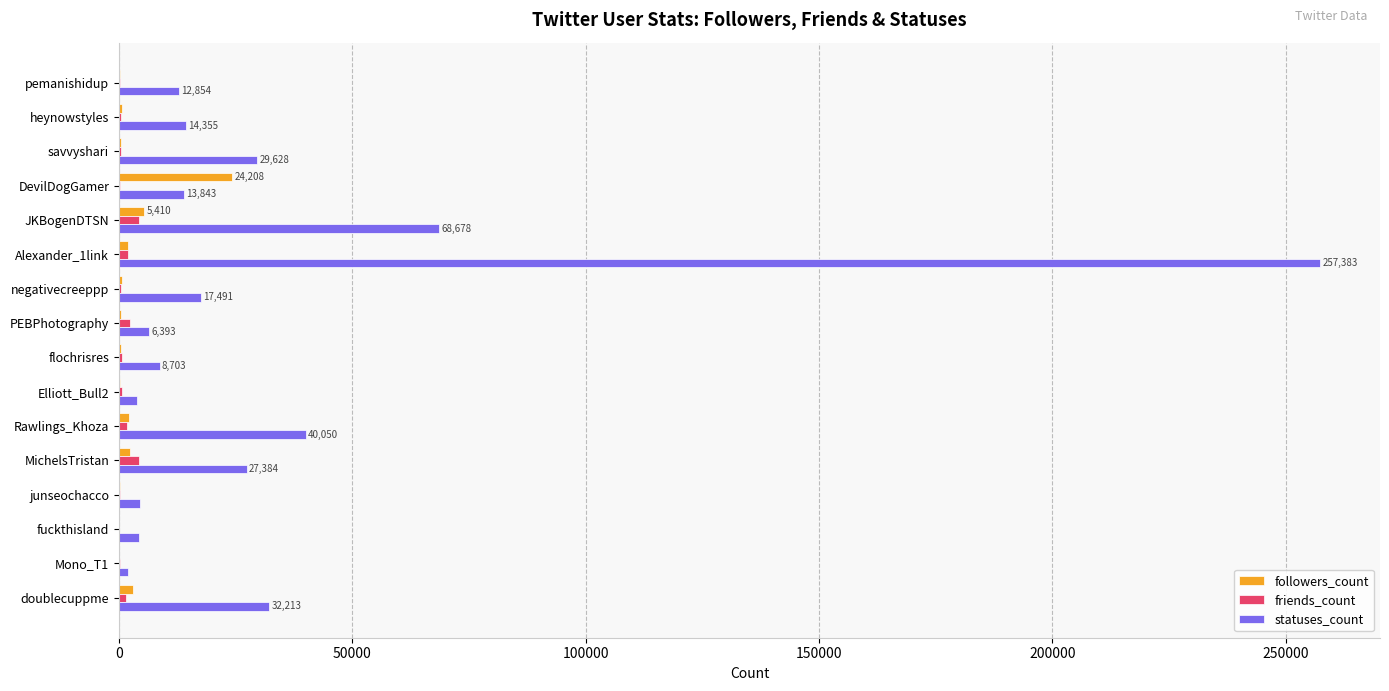

At which label is statuses_count closest to 129659?

JKBogenDTSN